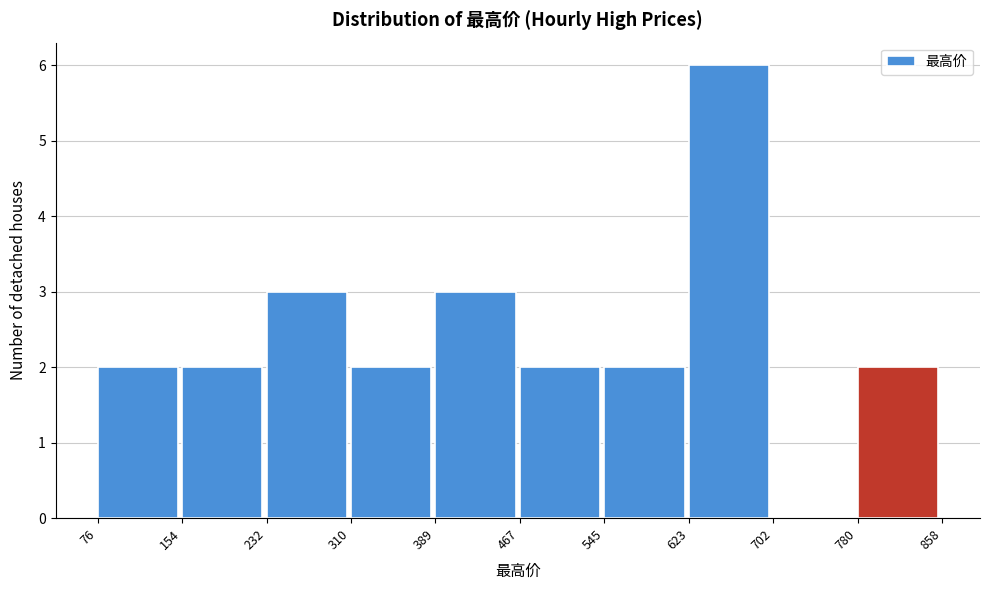

Reading left to right, list every bar in this chart as the range it spans on the x-axis followed by its height. The values are not printed on the chart, so give them approximately, as read against the axis.

76 to 154: 2
154 to 232: 2
232 to 310: 3
310 to 389: 2
389 to 467: 3
467 to 545: 2
545 to 623: 2
623 to 702: 6
702 to 780: 0
780 to 858: 2